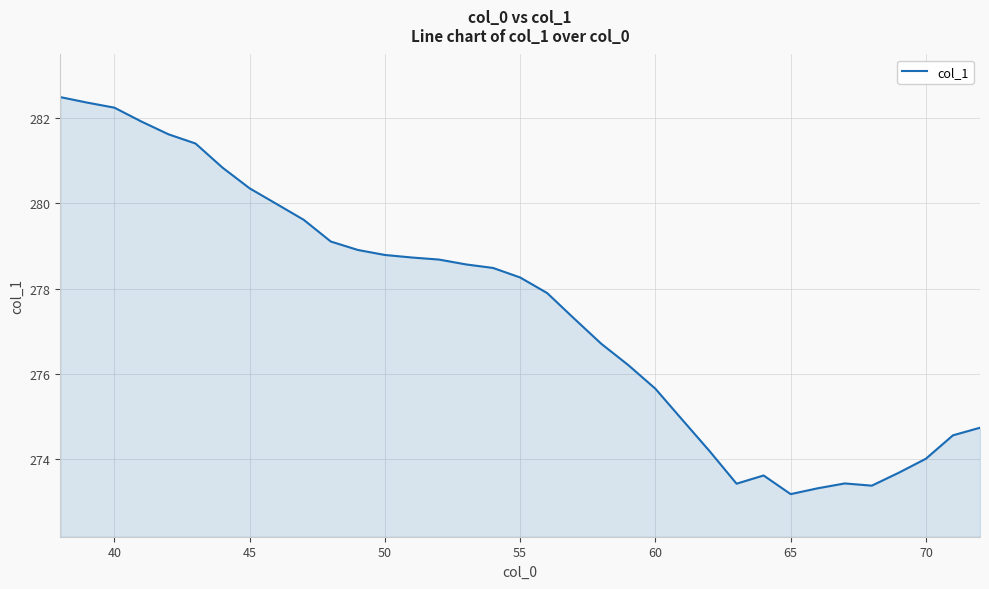

What is the maximum value shown in the chart?

282.5